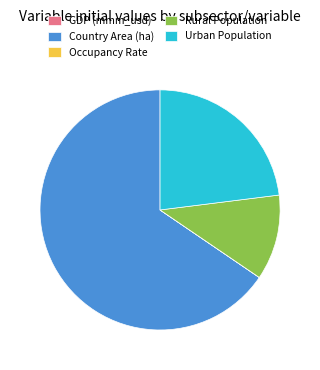

True or false: Rural Population accounts for 11% of the total.

True